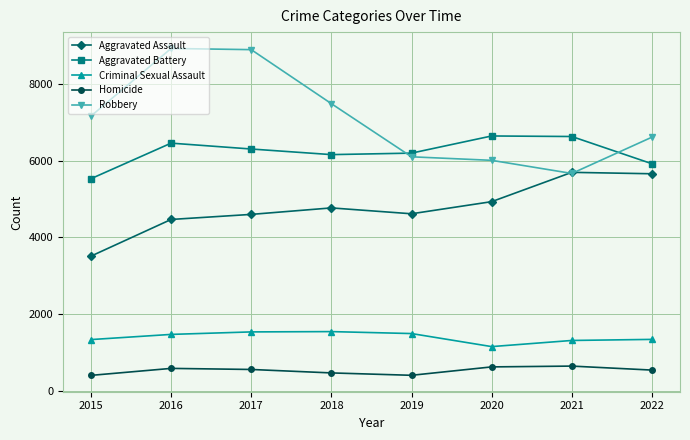

What is the difference between the maximum and minimum values in the Robbery series?

3258